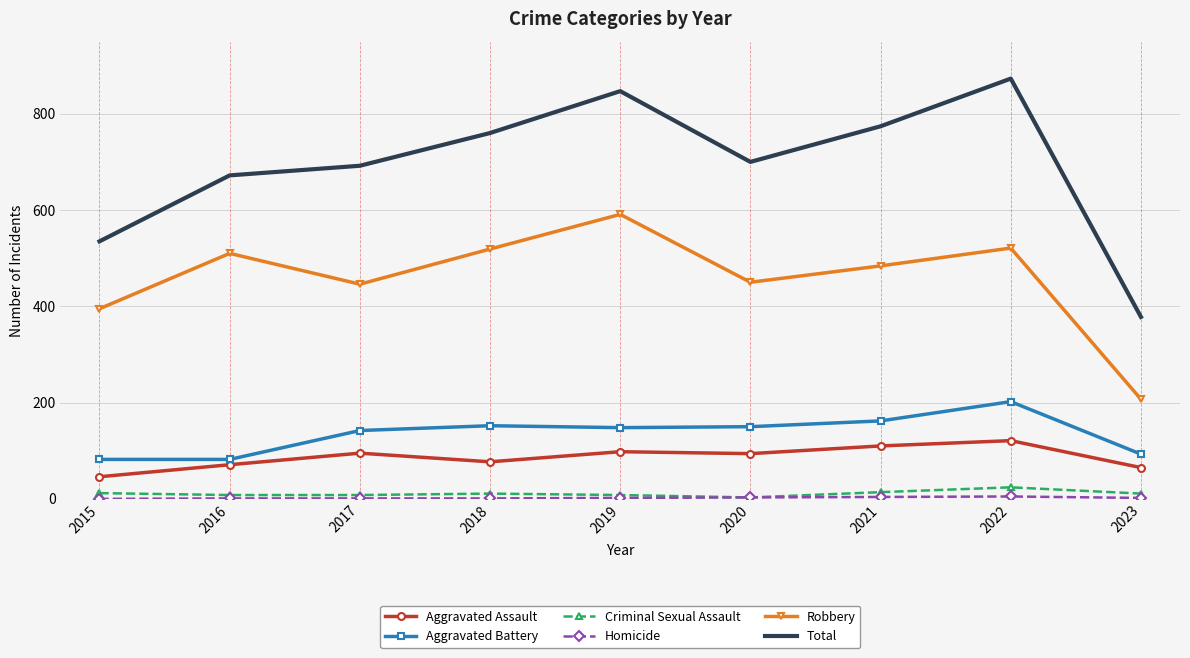

At which label does Aggravated Battery first exceed 148?

2018